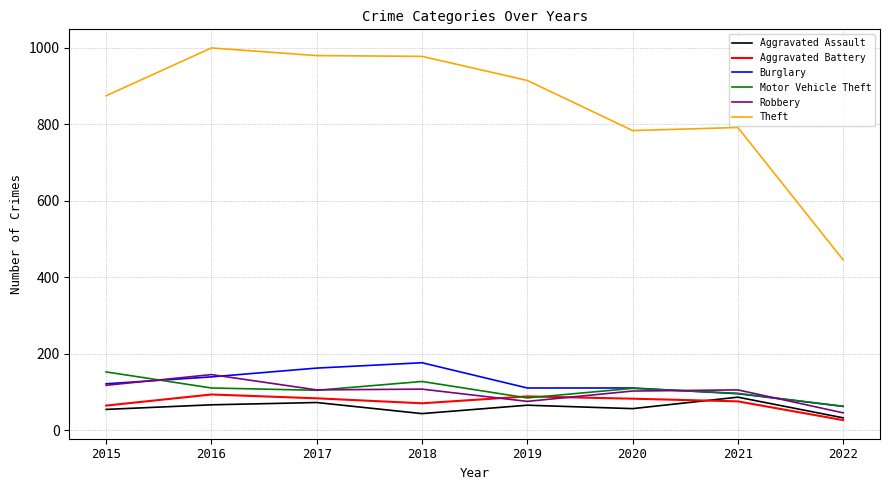

What is the average value of the Aggravated Assault series?

59